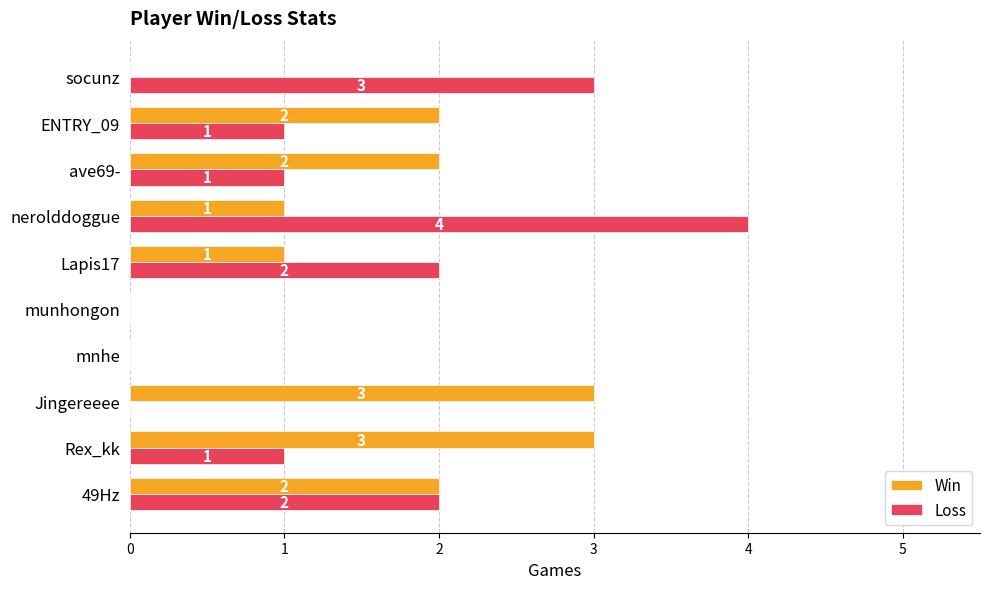

How many categories are shown in the chart?

10